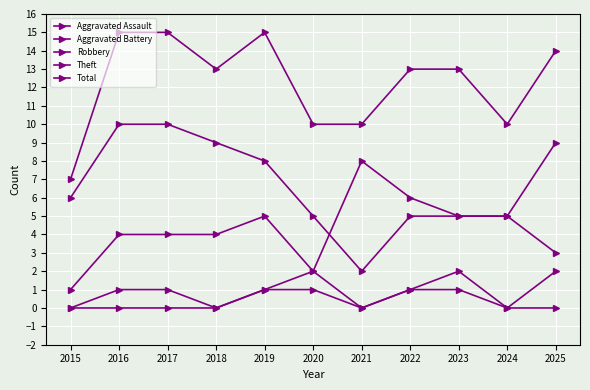

How many times do Theft and Robbery cross each other?

1